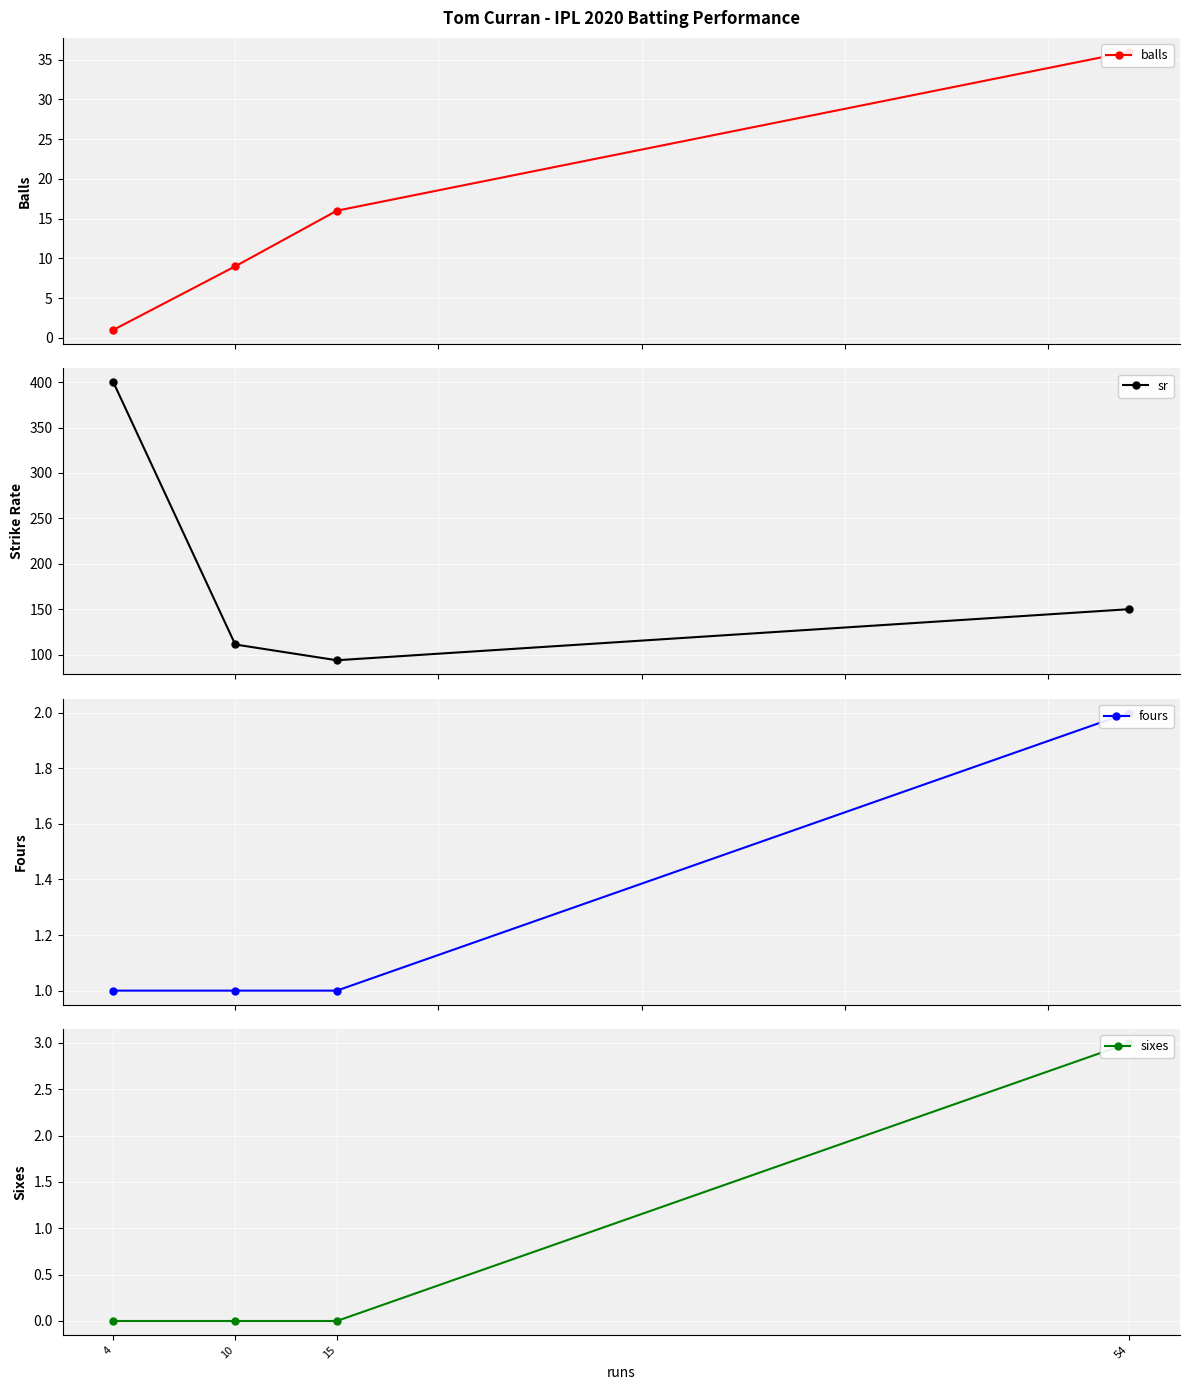

Which category has the highest value in the sr series?

4